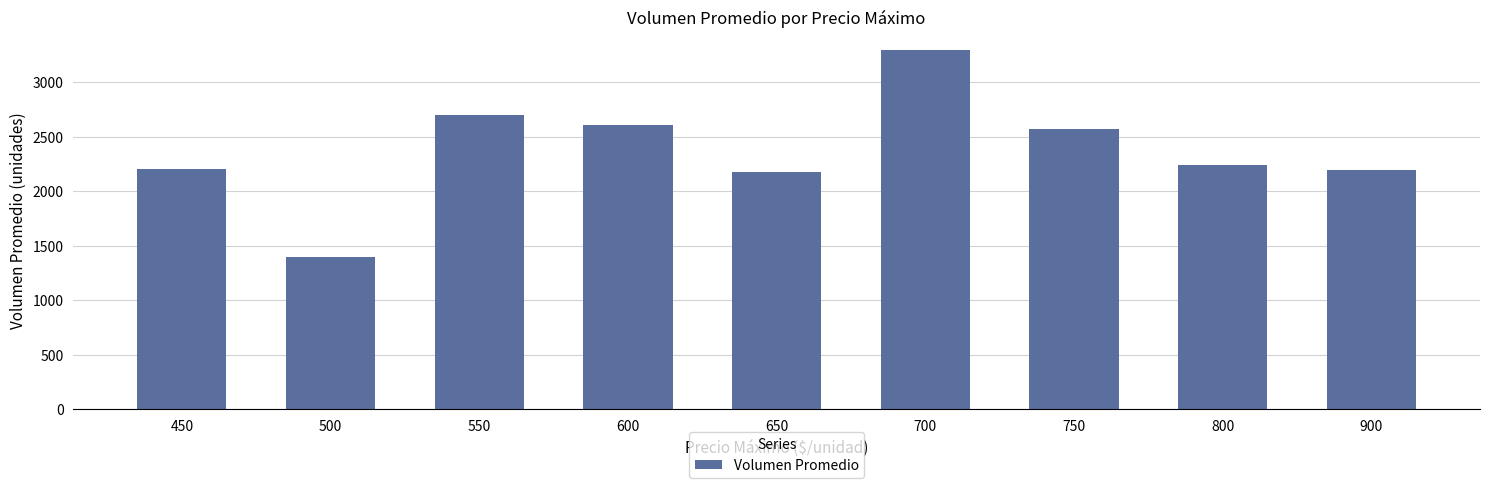

What is the value of the 6th bar from the left?

3293.3